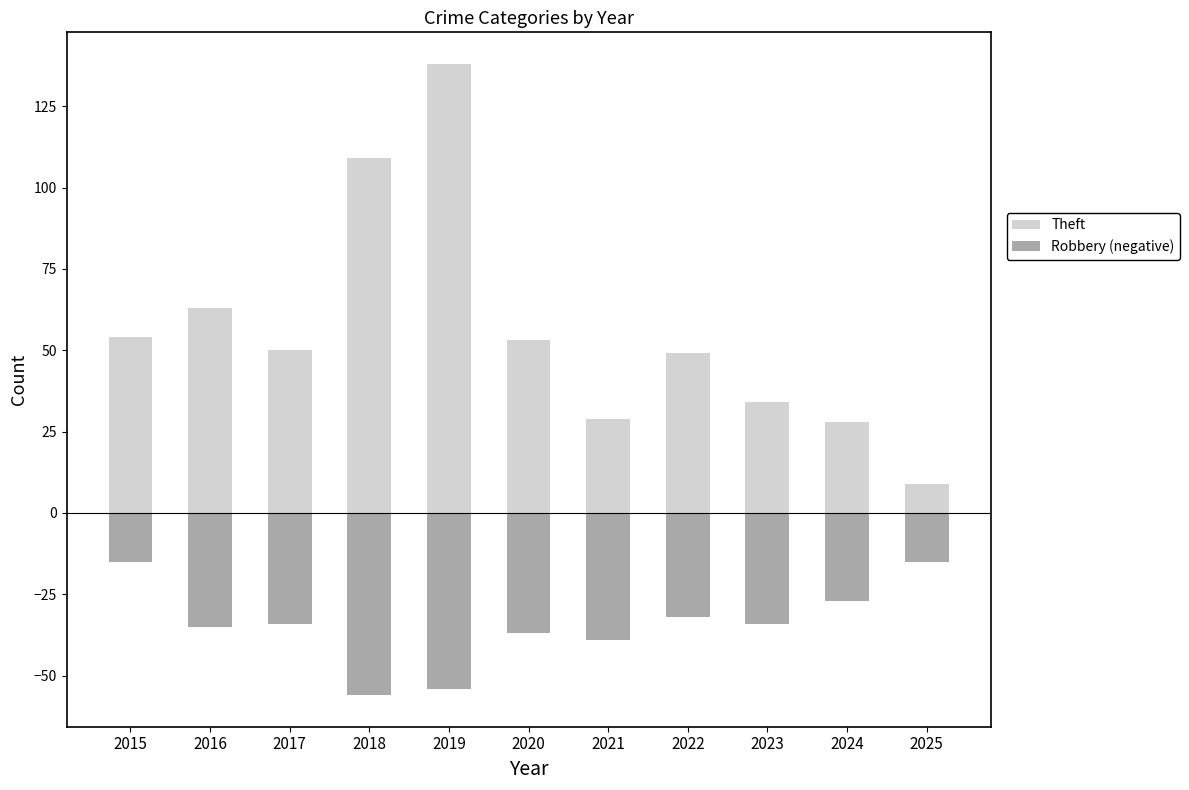

True or false: Theft has a value of 242 at 2019.

False